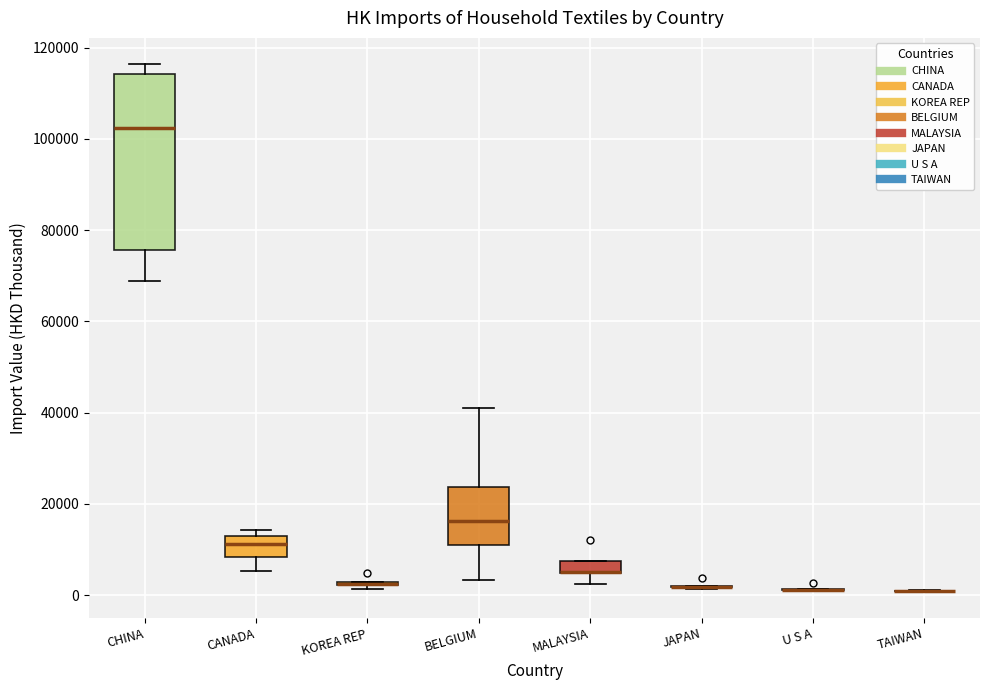

Which box is the tallest, from its lower edge to its upper edge?

CHINA